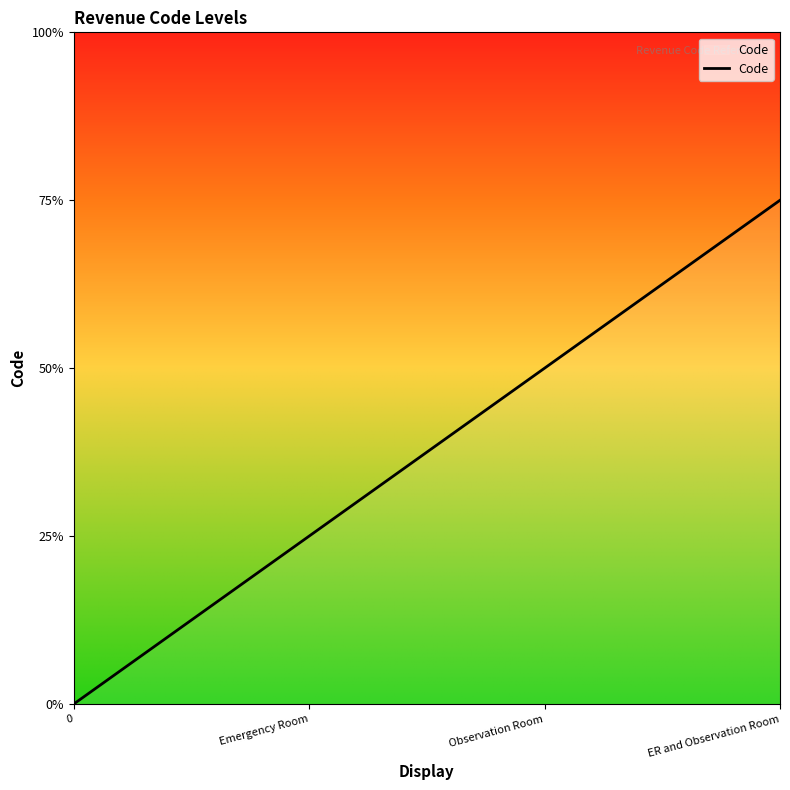

Is this an area chart (filled region under the line)?

No